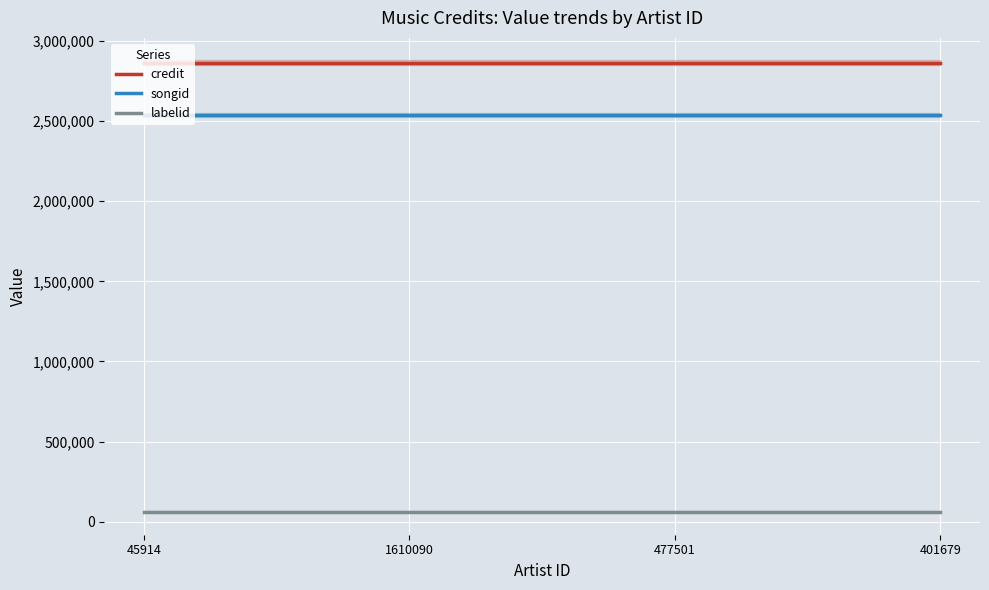

What is the label of the 1st point from the right?

401679